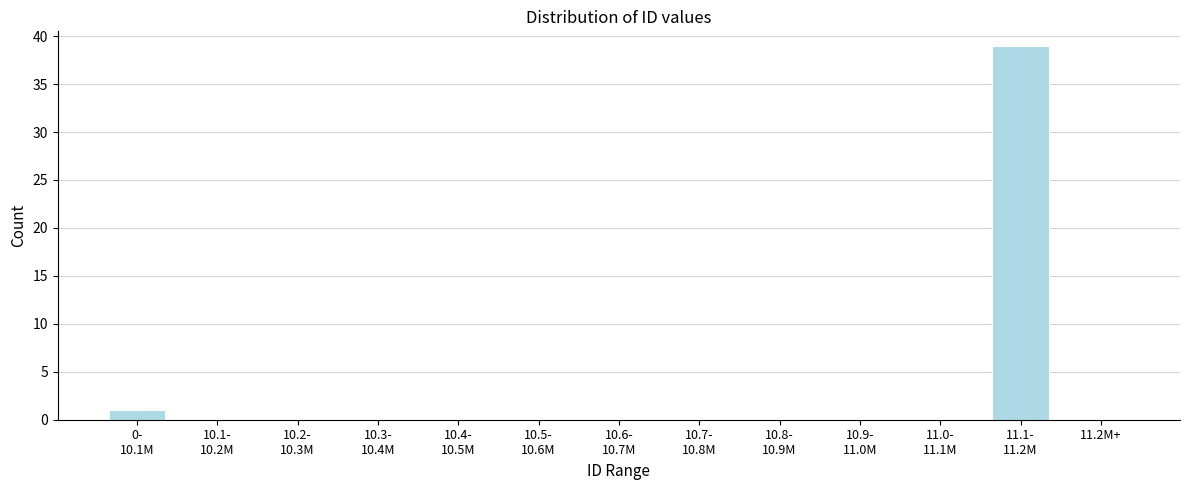

What is the sum of all values?

40